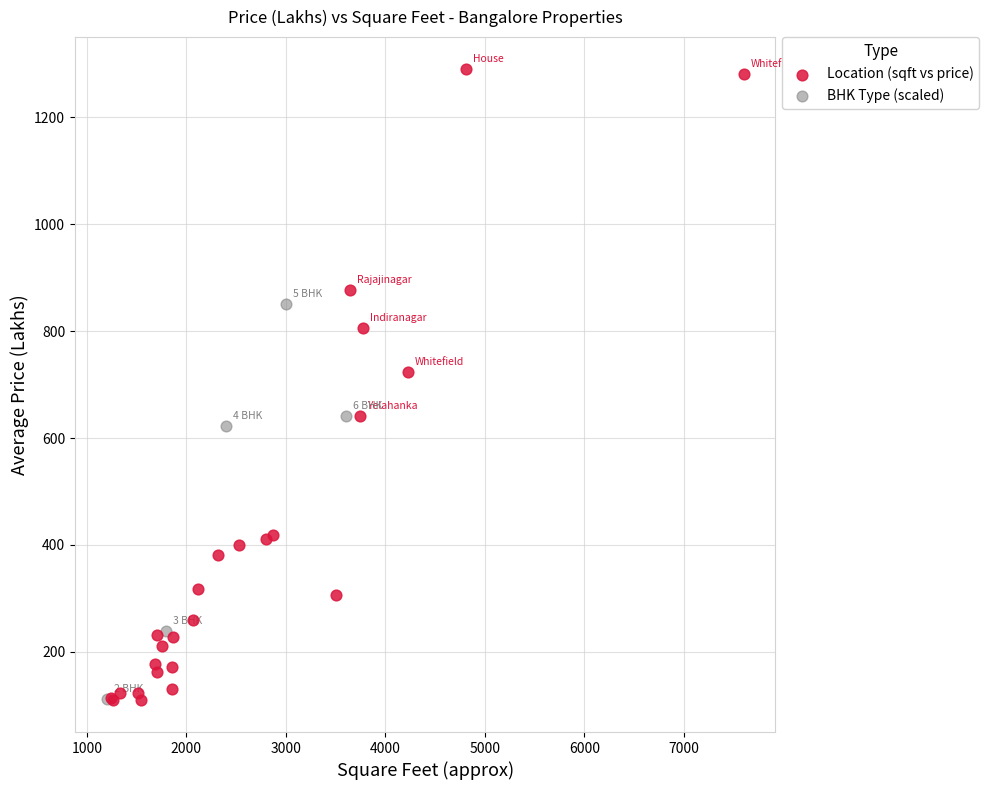

Which series reaches the maximum Y coordinate?

Location (sqft vs price)